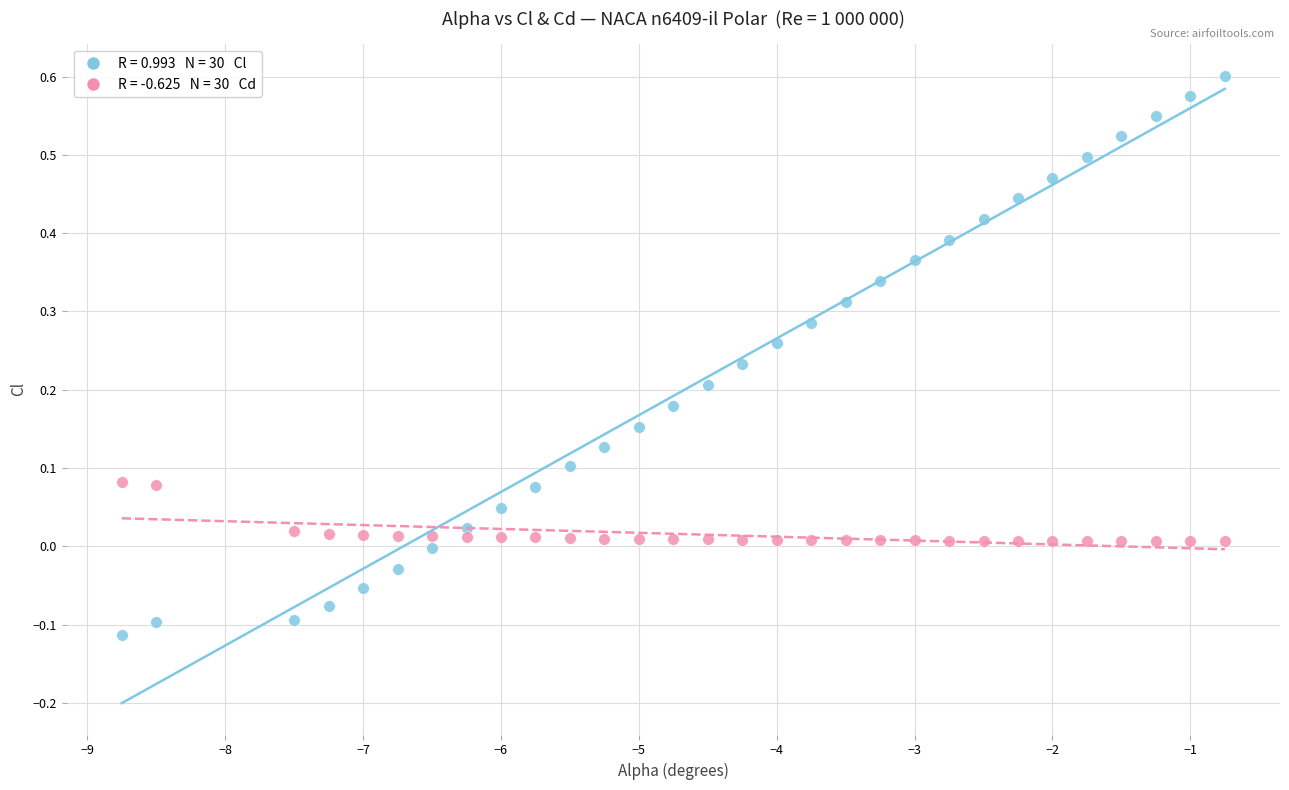

Across all data points, what is the range of Y values (max minus min)?

0.7